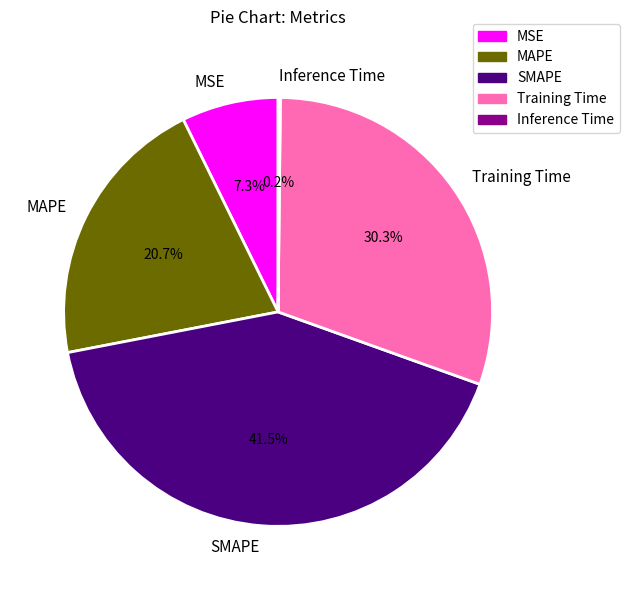

To the nearest percent, what is the difference between the largest and smallest slice percentages?

41%